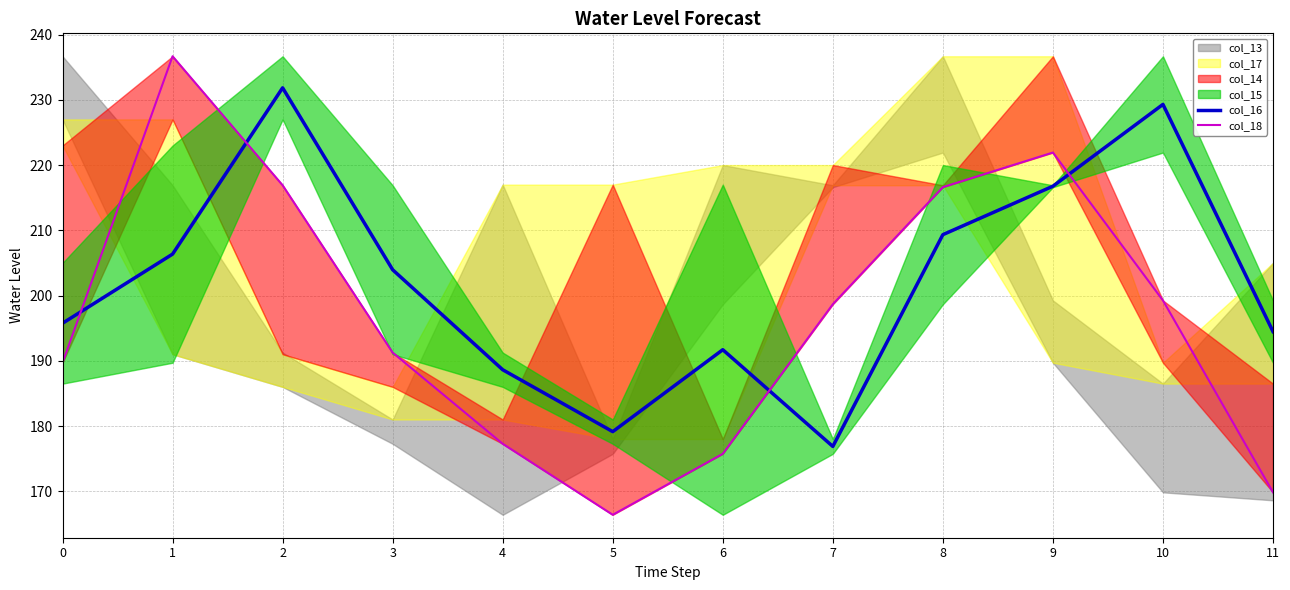

Where is col_16 nearest to the value 204?

3